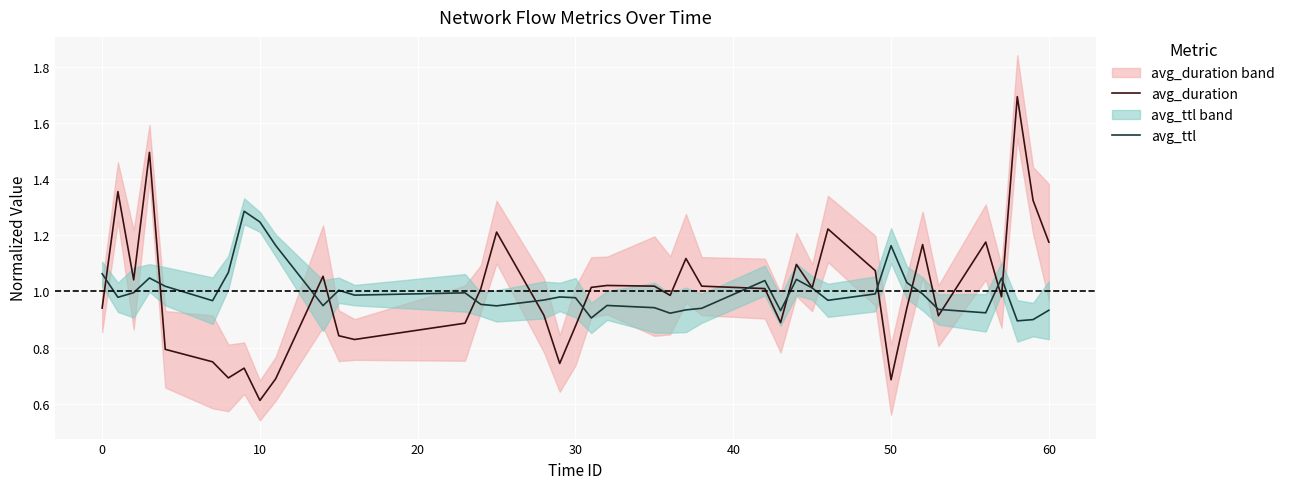

What is the highest value of the avg_duration series?

1.7